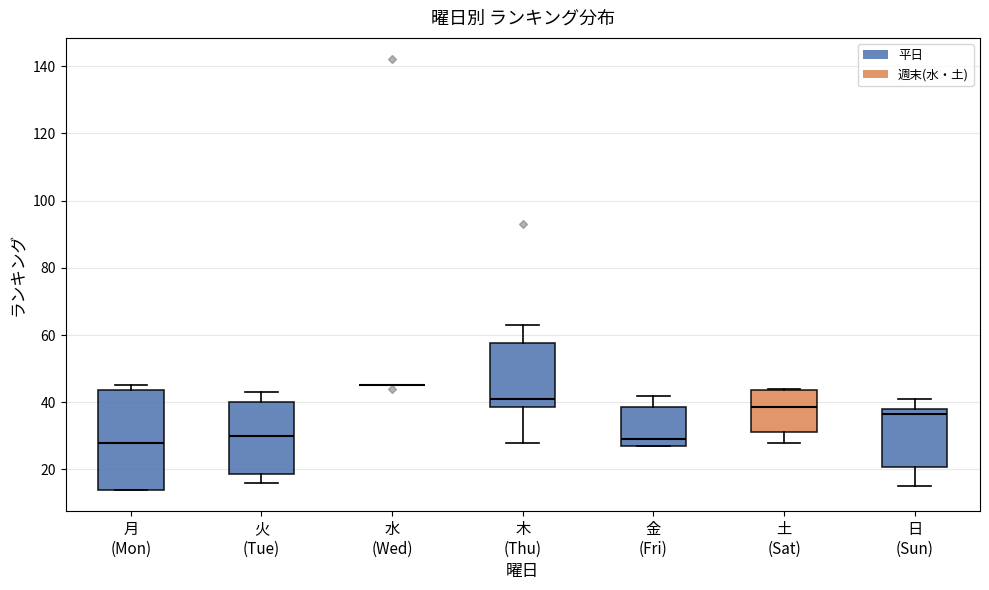

Where is the lower edge of the box for 日 (Sun) on the y-axis? The values are not printed on the chart, so give them approximately, as read against the axis.

20